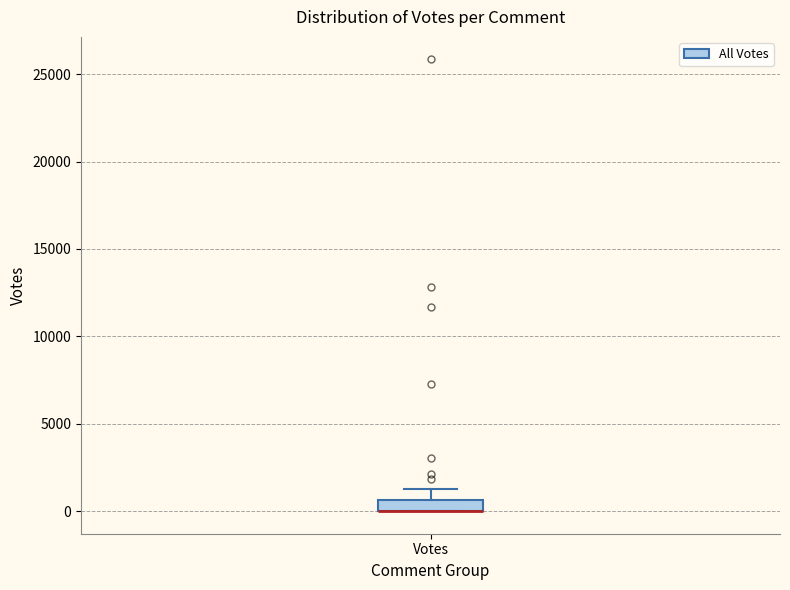

Where is the upper edge of the box for Votes on the y-axis? The values are not printed on the chart, so give them approximately, as read against the axis.

500